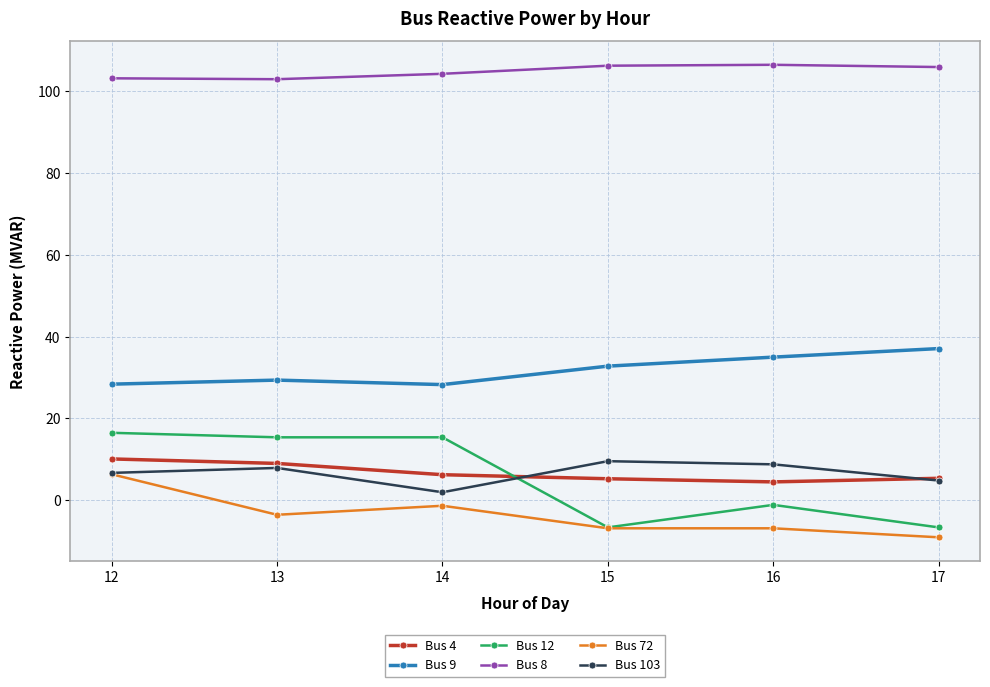

The Bus 9 series shows 48.9 at 13. True or false?

False